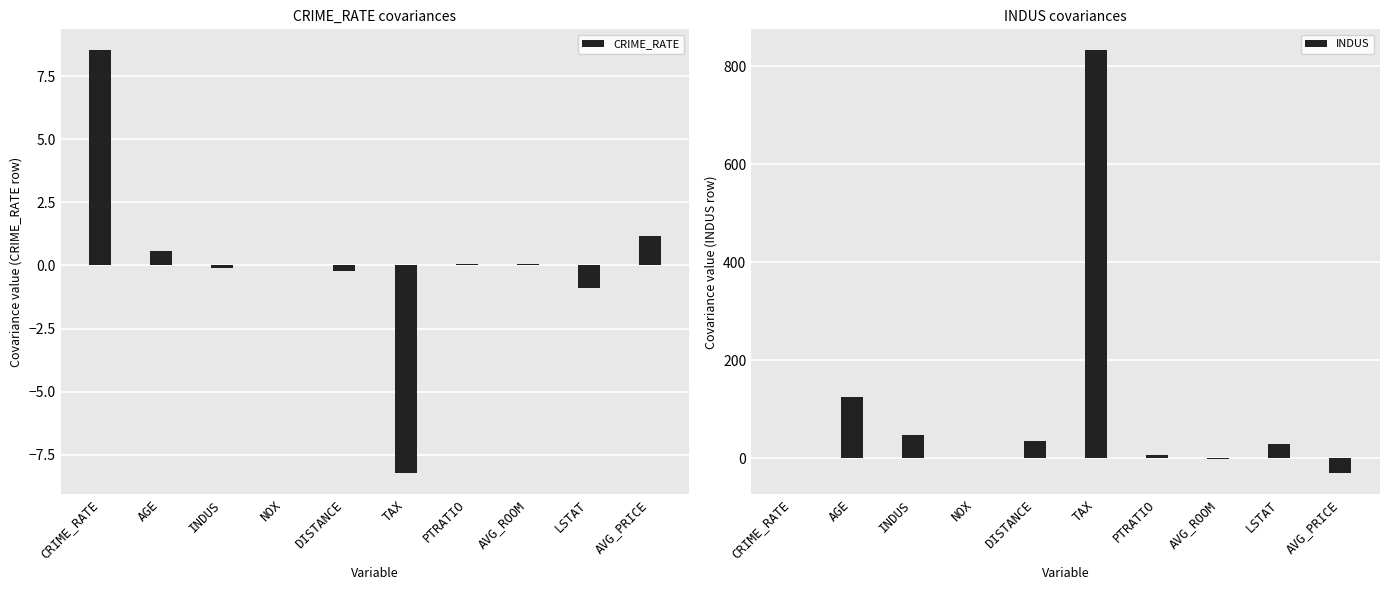

Rank the categories by INDUS value from lowest to highest.

AVG_PRICE, AVG_ROOM, CRIME_RATE, NOX, PTRATIO, LSTAT, DISTANCE, INDUS, AGE, TAX